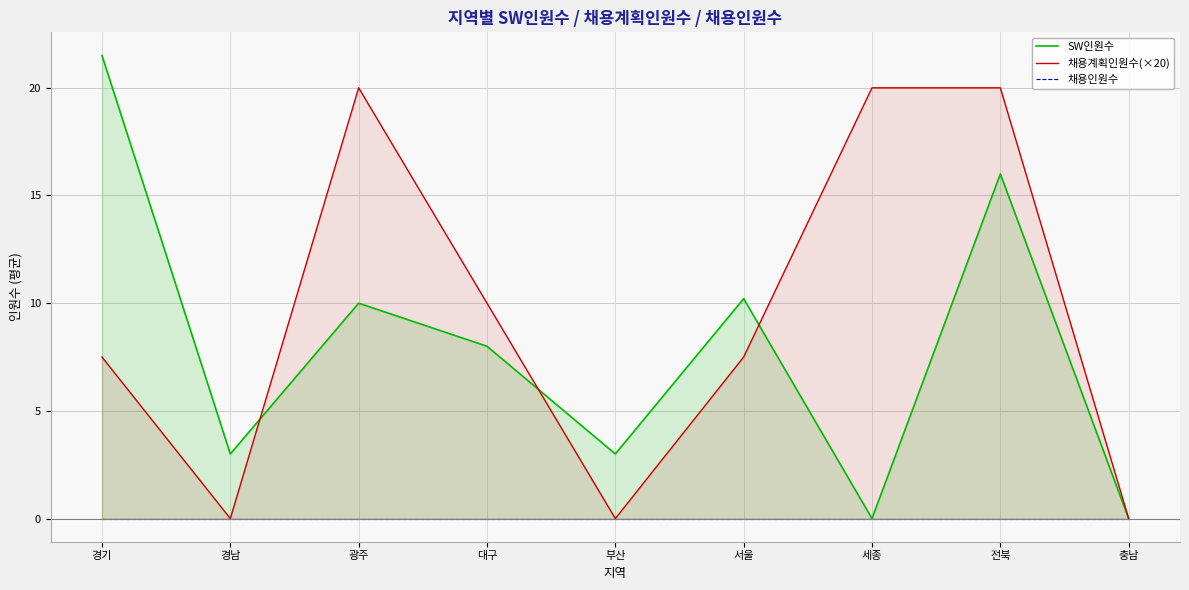

At which category is the sum across all series the highest?

전북